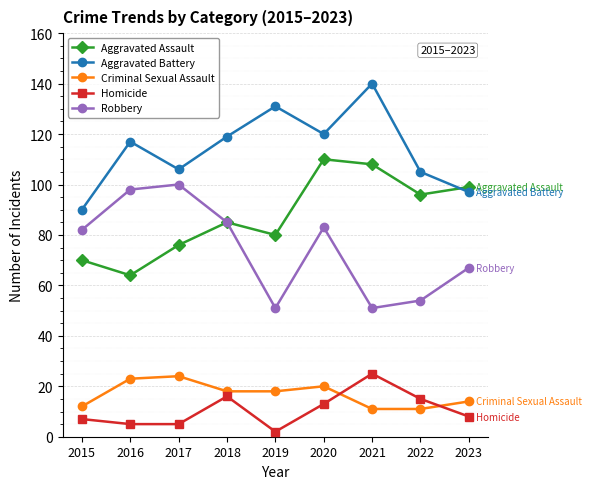

Reading right to left, transcribe all the data shown in this chart.

Aggravated Assault: 99	96	108	110	80	85	76	64	70
Aggravated Battery: 97	105	140	120	131	119	106	117	90
Criminal Sexual Assault: 14	11	11	20	18	18	24	23	12
Homicide: 8	15	25	13	2	16	5	5	7
Robbery: 67	54	51	83	51	85	100	98	82